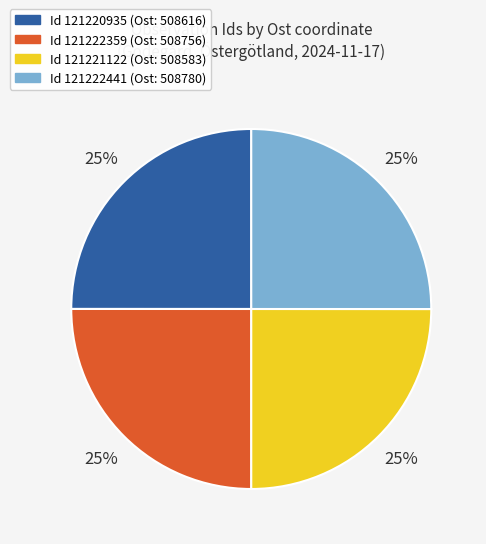

Does any single category account for the majority?

No